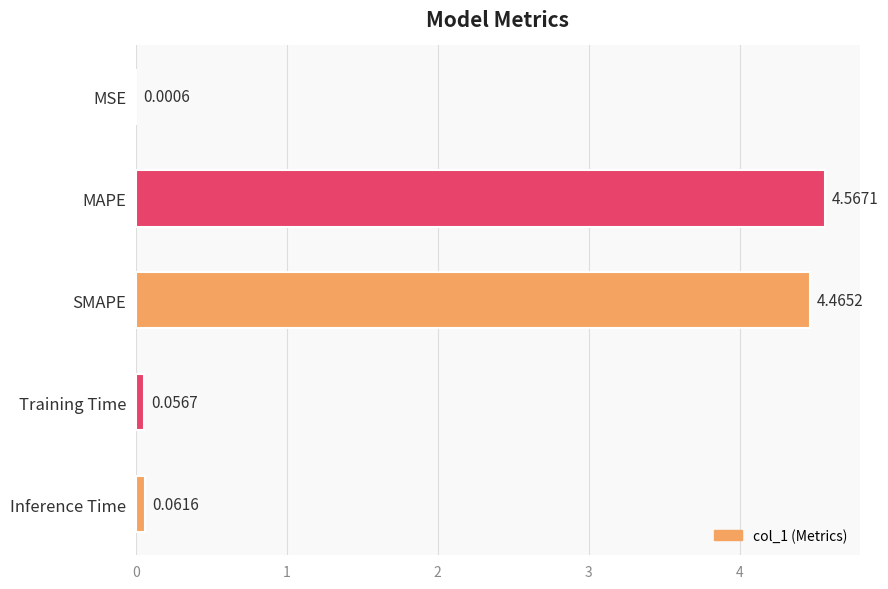

What is the change in value from MSE to MAPE?

+4.6